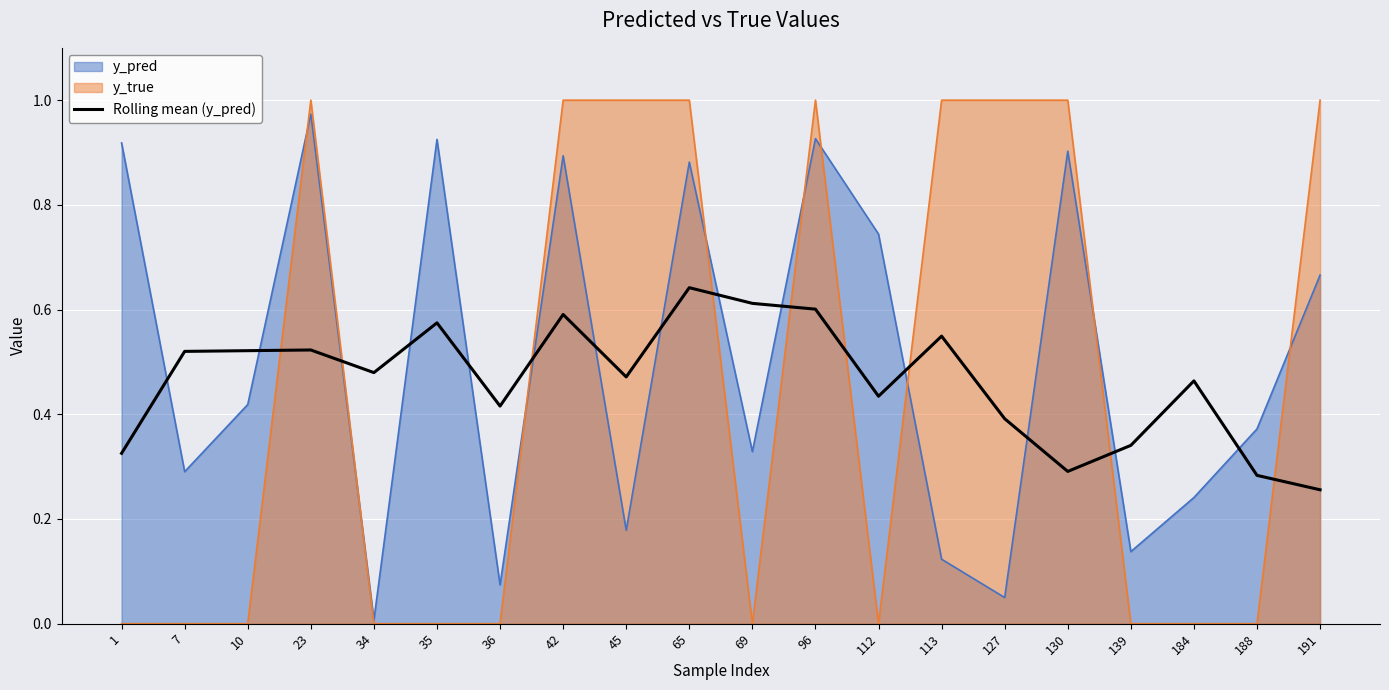

Reading left to right, extract all data points from this chart.

1=0.3	7=0.5	10=0.5	23=0.5	34=0.5	35=0.6	36=0.4	42=0.6	45=0.5	65=0.6	69=0.6	96=0.6	112=0.4	113=0.5	127=0.4	130=0.3	139=0.3	184=0.5	188=0.3	191=0.3